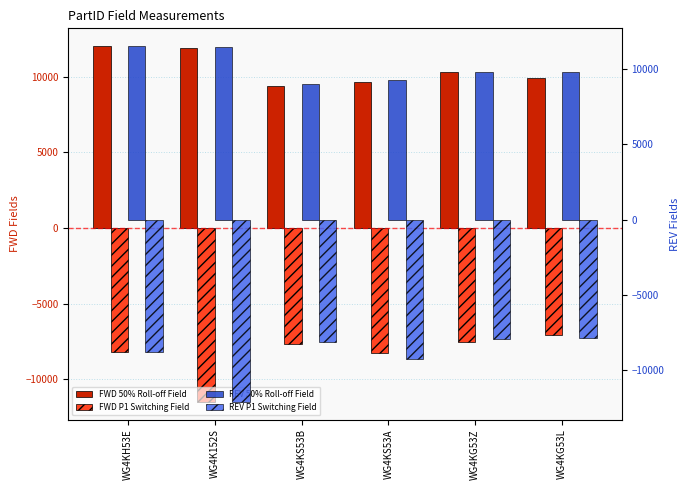

What is the highest value of the REV 50% Roll-off Field series?

11537.1